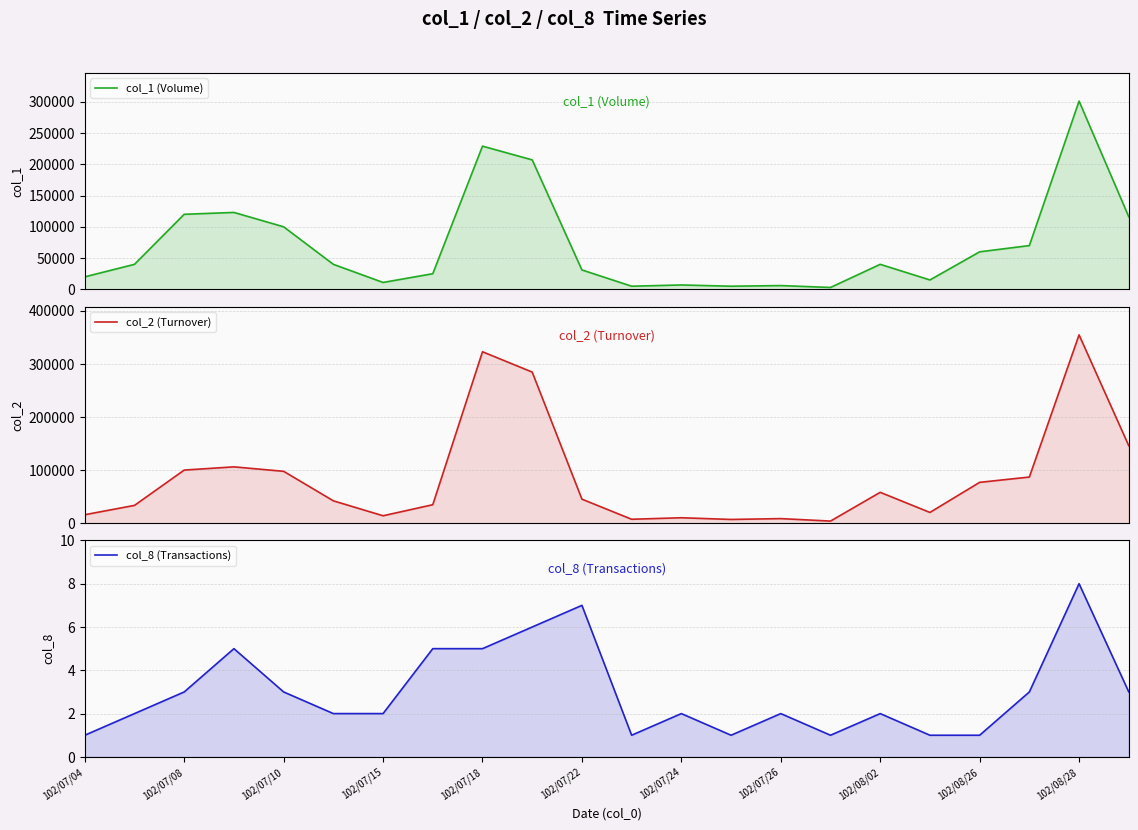

What is the minimum value for col_2 (Turnover)?

3810